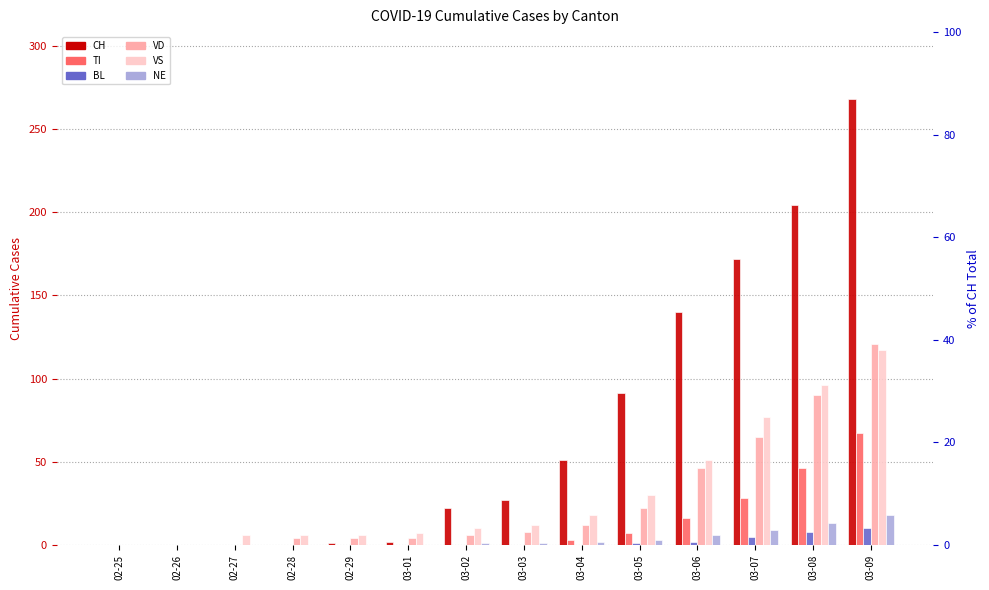

Which series has the widest spread of values?

CH